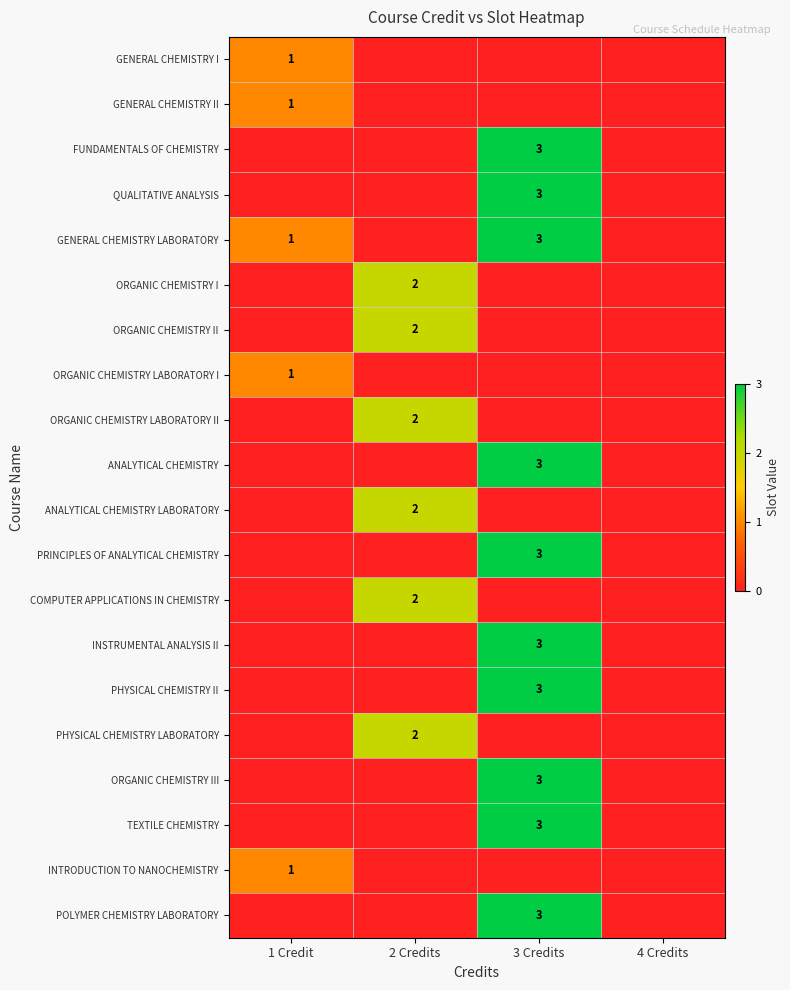

Is it true that ANALYTICAL CHEMISTRY equals 1 at 3 Credits?

False